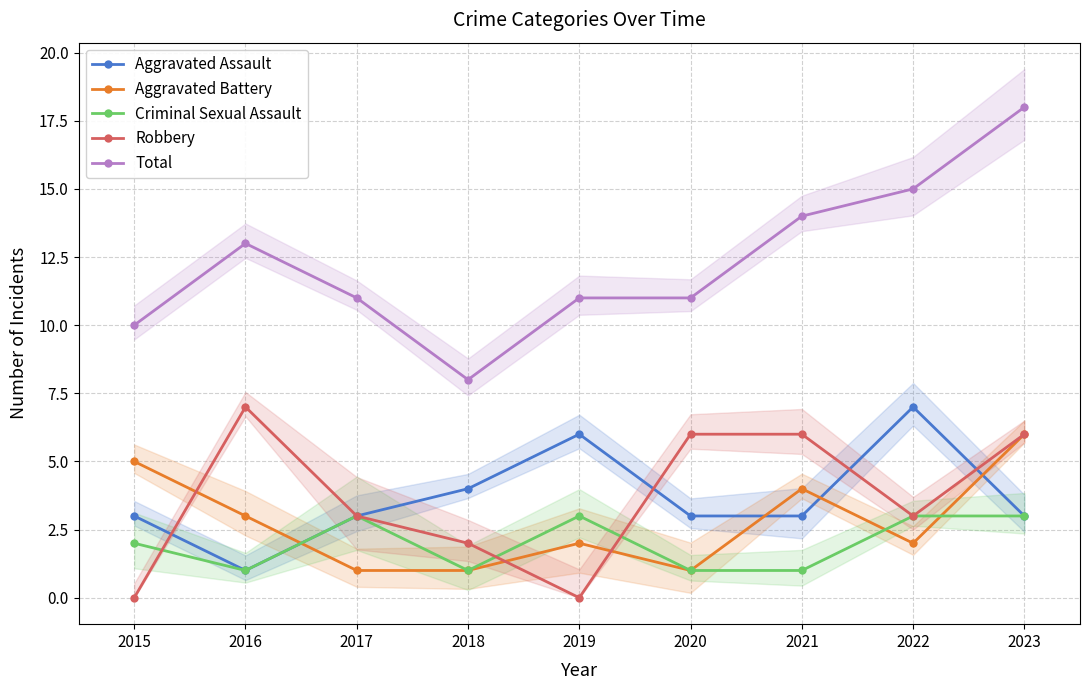

Reading left to right, list all the values displayed in this chart.

Aggravated Assault: 2015=3	2016=1	2017=3	2018=4	2019=6	2020=3	2021=3	2022=7	2023=3
Aggravated Battery: 2015=5	2016=3	2017=1	2018=1	2019=2	2020=1	2021=4	2022=2	2023=6
Criminal Sexual Assault: 2015=2	2016=1	2017=3	2018=1	2019=3	2020=1	2021=1	2022=3	2023=3
Robbery: 2015=0	2016=7	2017=3	2018=2	2019=0	2020=6	2021=6	2022=3	2023=6
Total: 2015=10	2016=13	2017=11	2018=8	2019=11	2020=11	2021=14	2022=15	2023=18